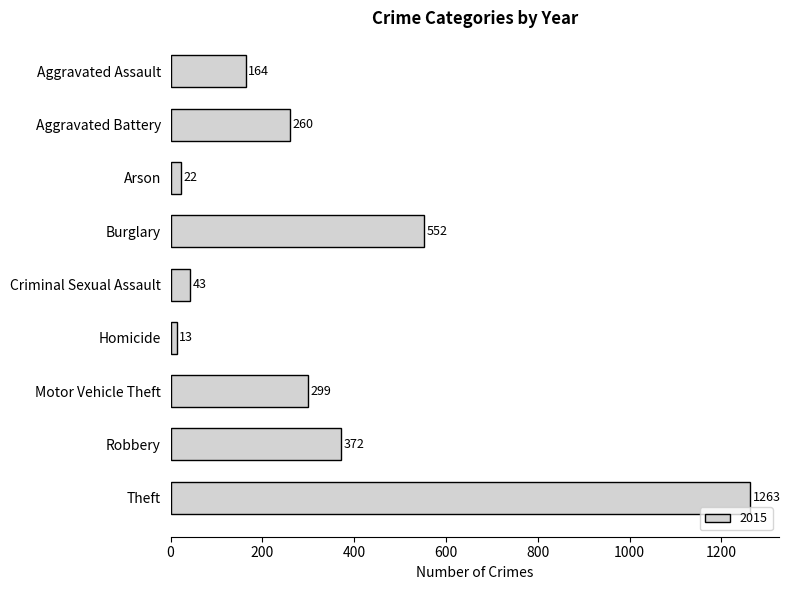

What is the difference between the maximum and minimum values?

1250